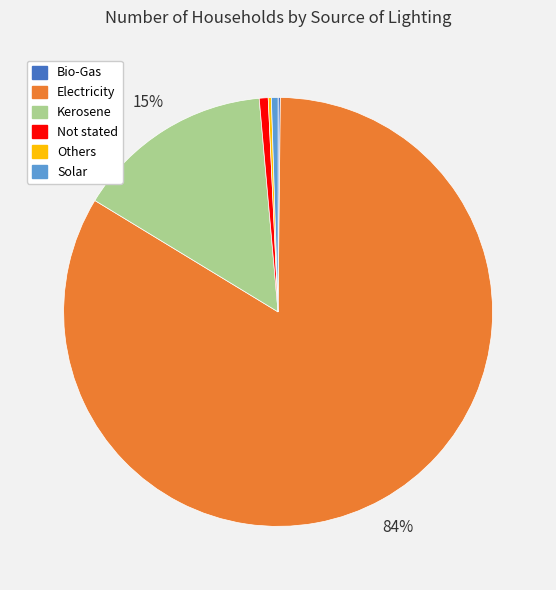

The Kerosene slice represents 15% of the pie. True or false?

True